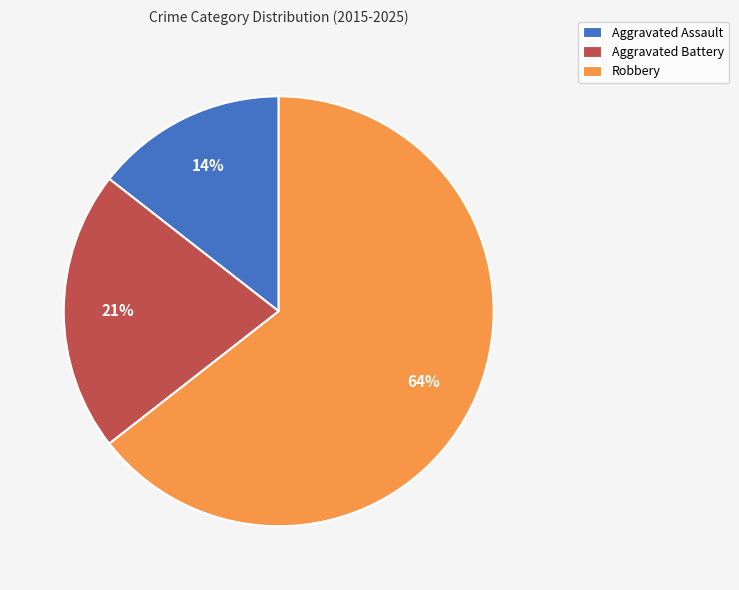

The Robbery slice represents 79% of the pie. True or false?

False